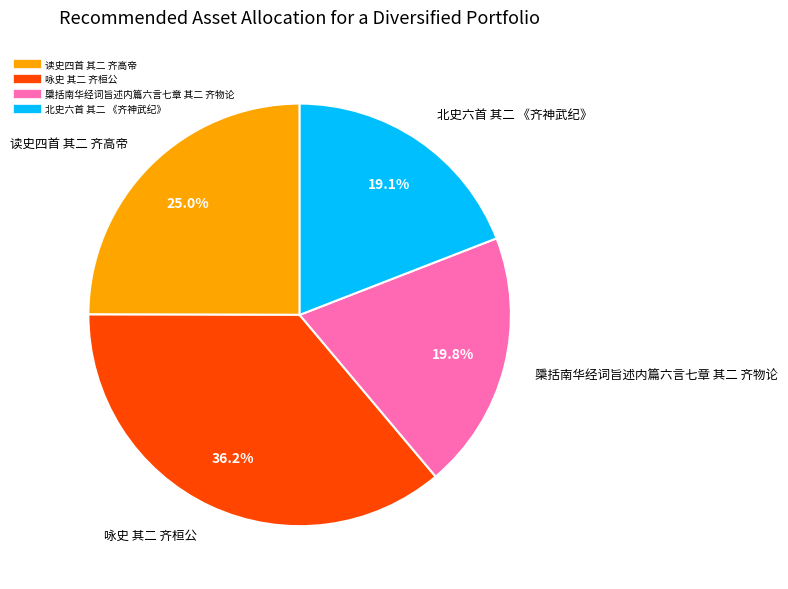

What percentage is the 北史六首 其二 《齐神武纪》 slice, to the nearest percent?

19%